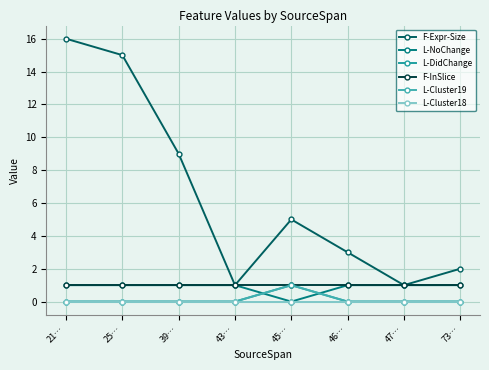

True or false: F-InSlice and F-Expr-Size cross at least once.

False